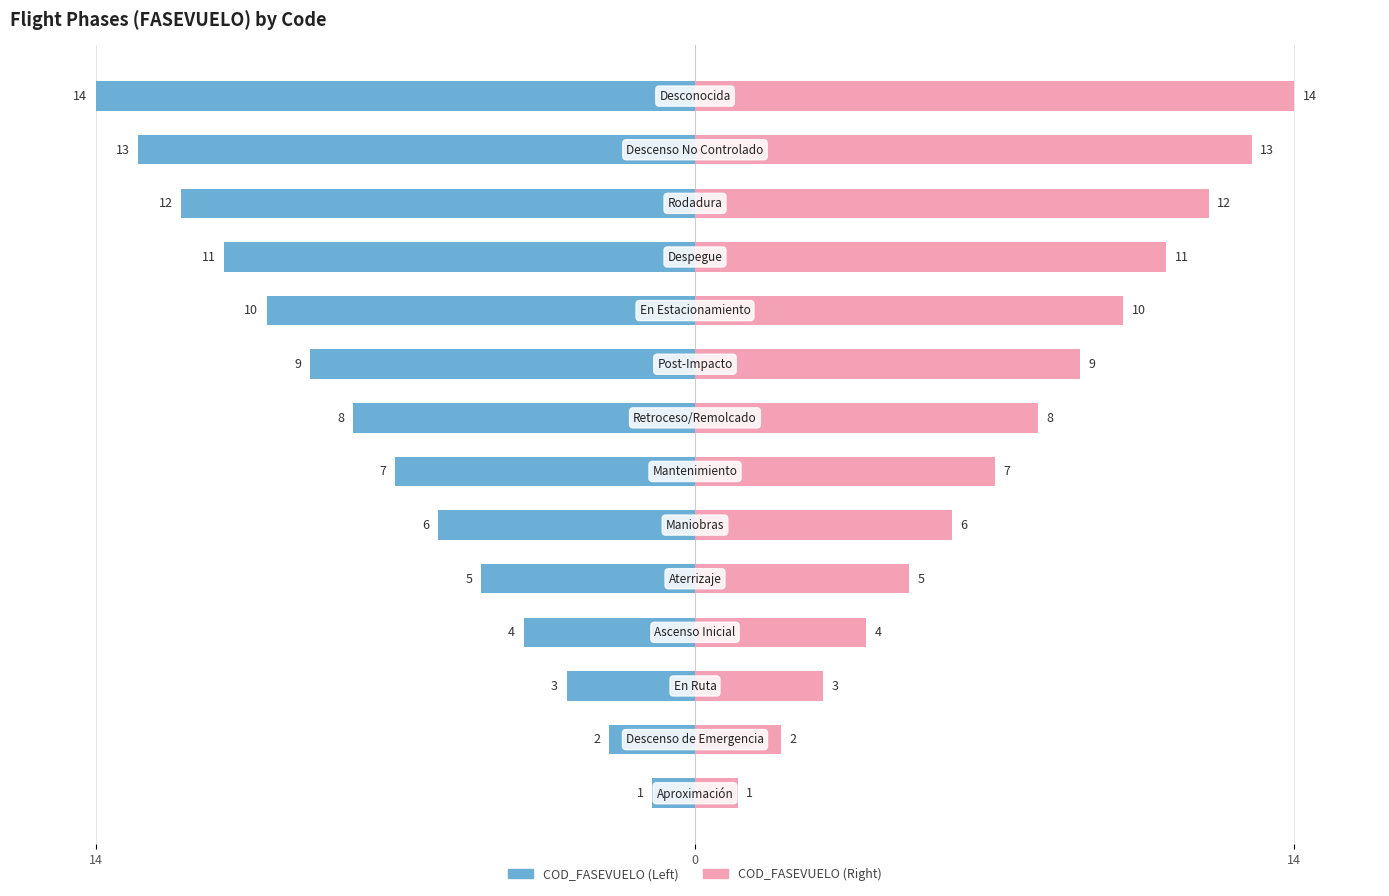

What is the lowest value of the COD (Right) series?

1